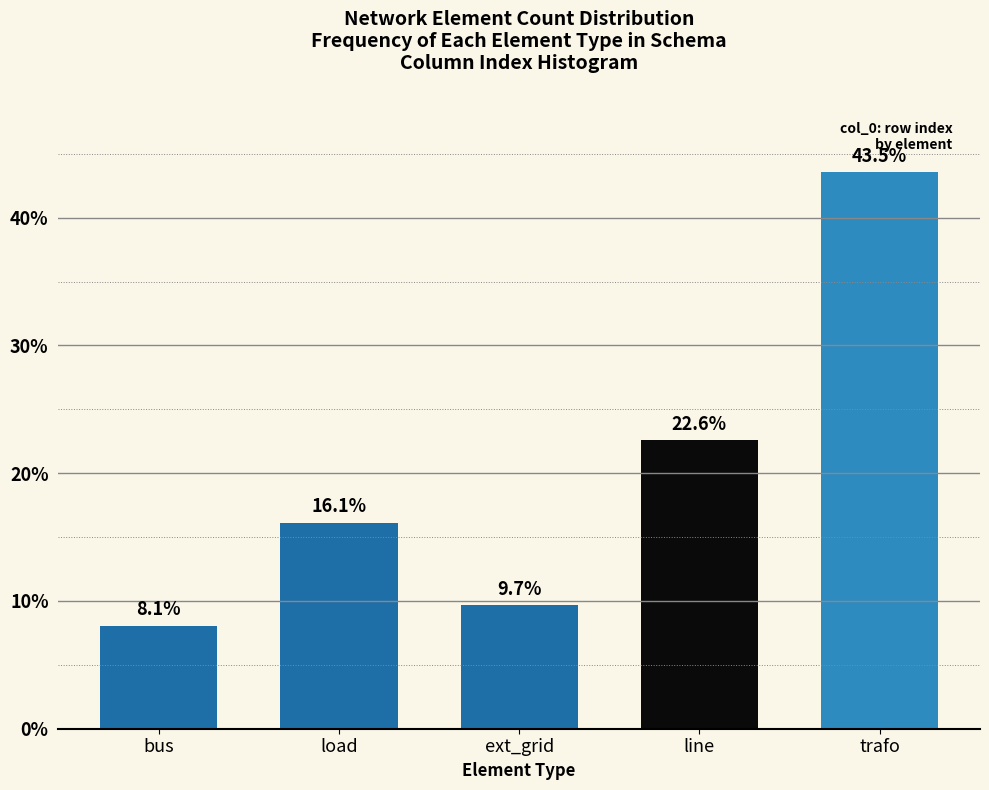

Reading left to right, what are all the values shown in this chart?

8.1	16.1	9.7	22.6	43.5